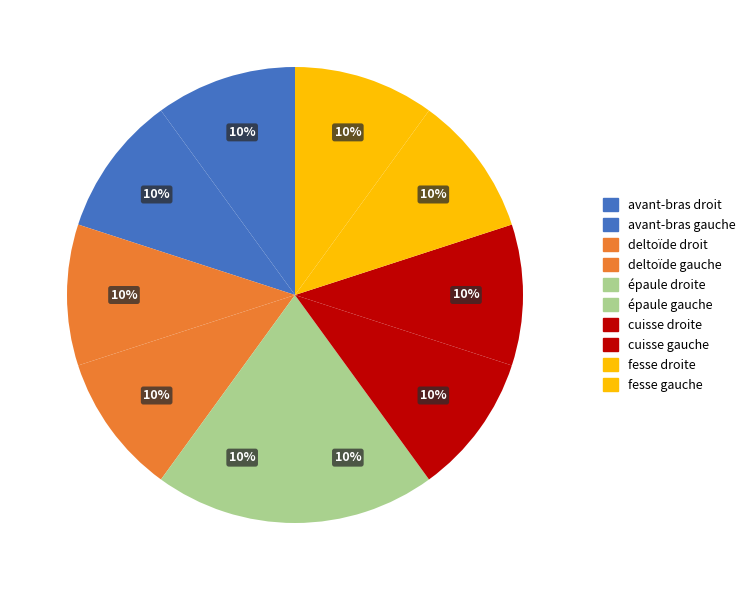

How many segments does this pie chart have?

10